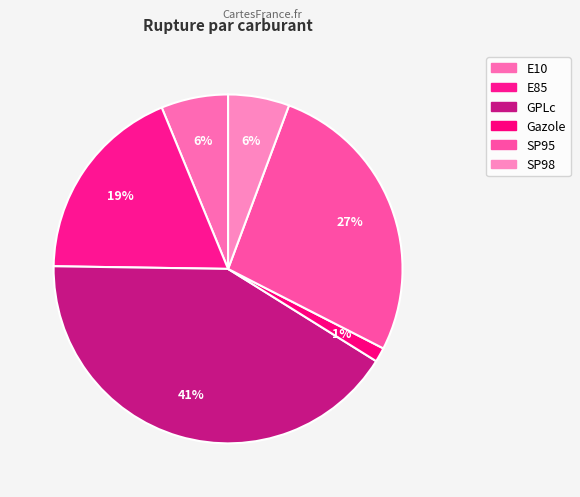

True or false: Gazole accounts for 11% of the total.

False